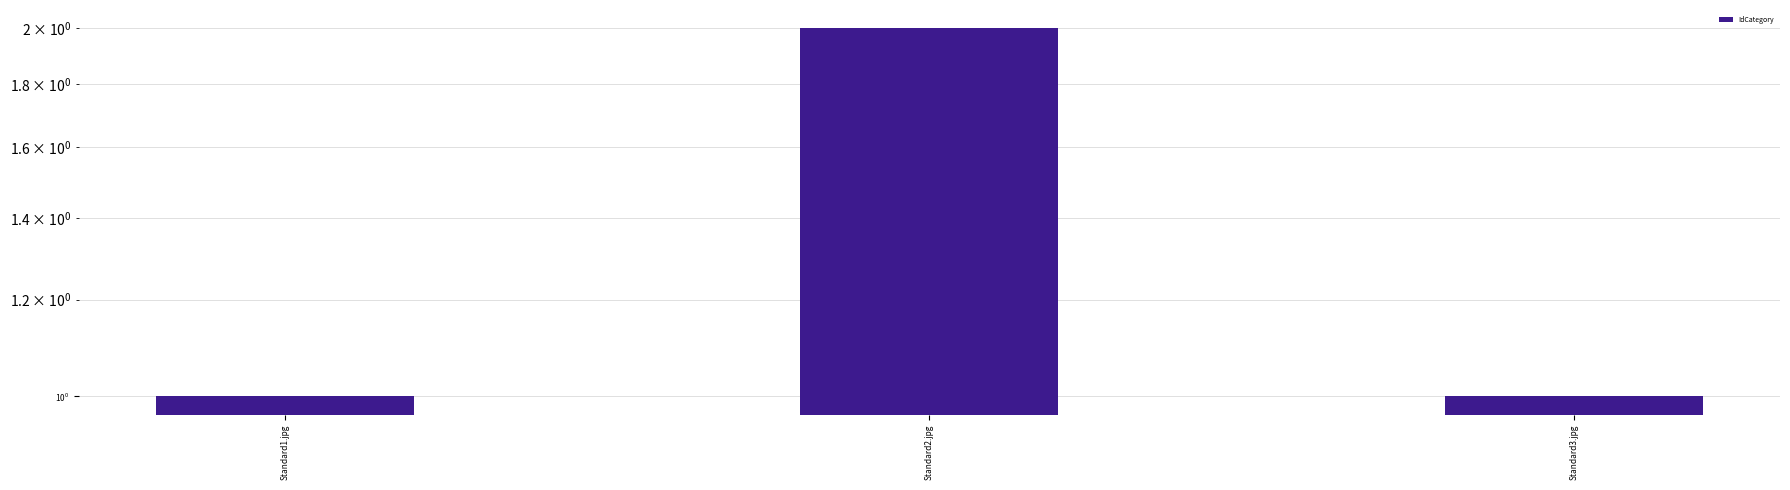

What is the sum of the values at Standard1.jpg and Standard3.jpg?

2